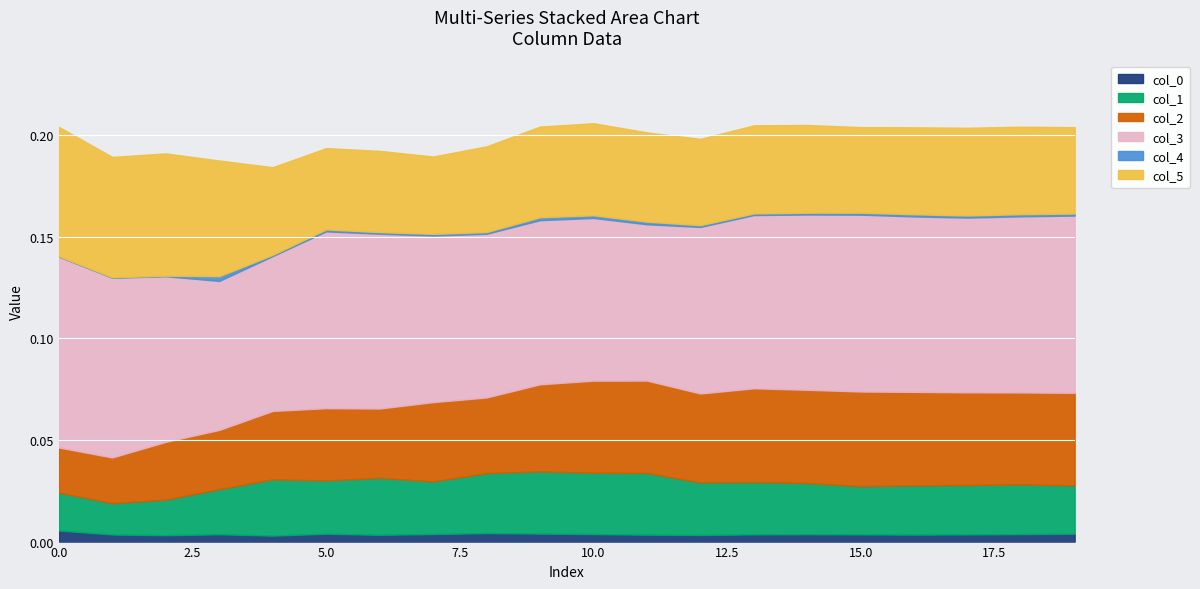

True or false: col_4 has more than 0 interior local peaks.

True